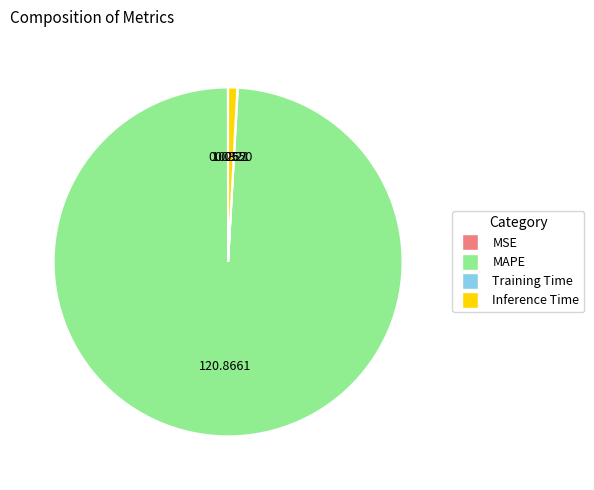

True or false: MAPE accounts for 99% of the total.

True